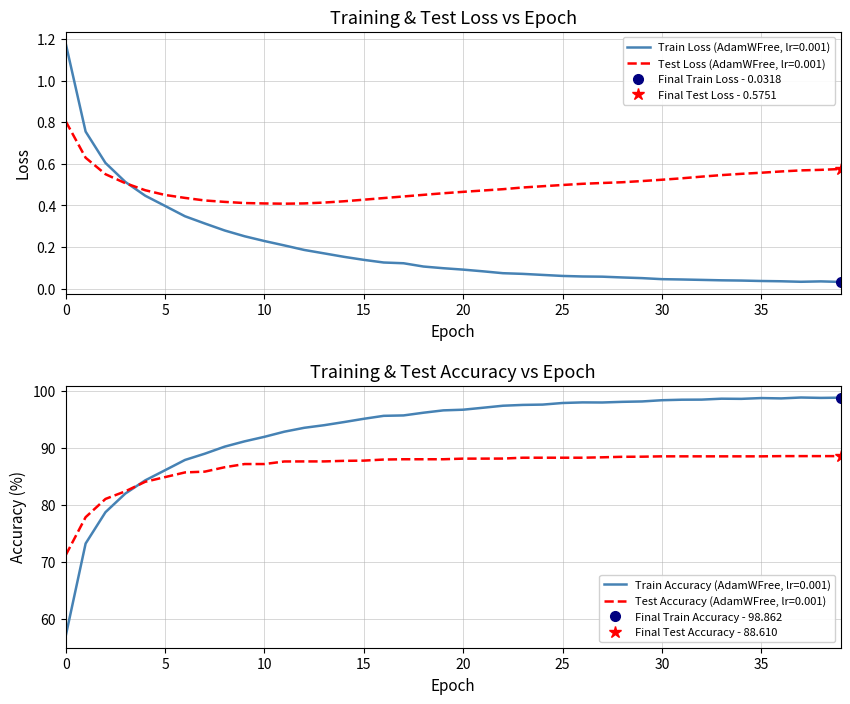

What is the difference between the second highest and minimum values in the test_accuracy series?

17.4